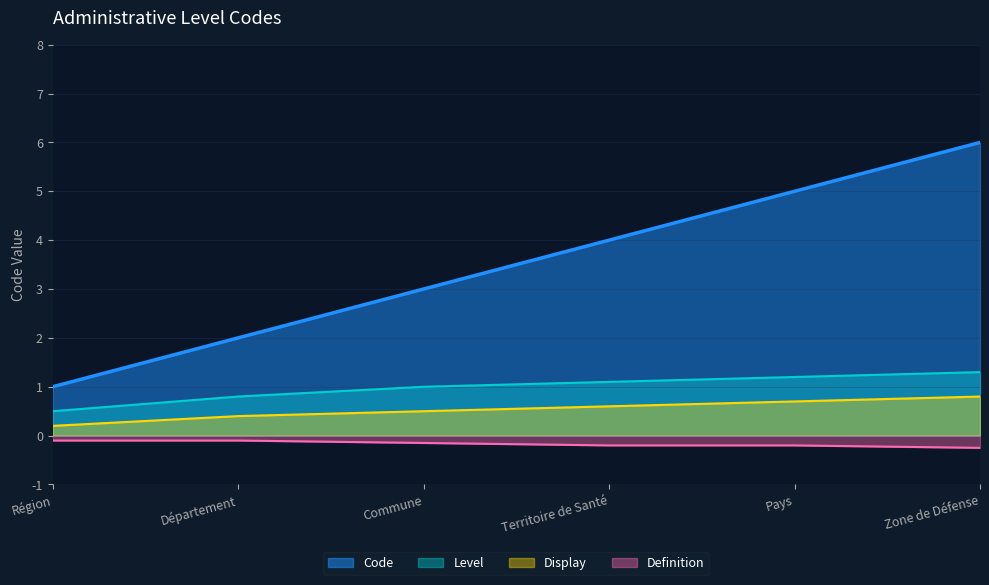

Where is the data nearest to the value 3?

Commune